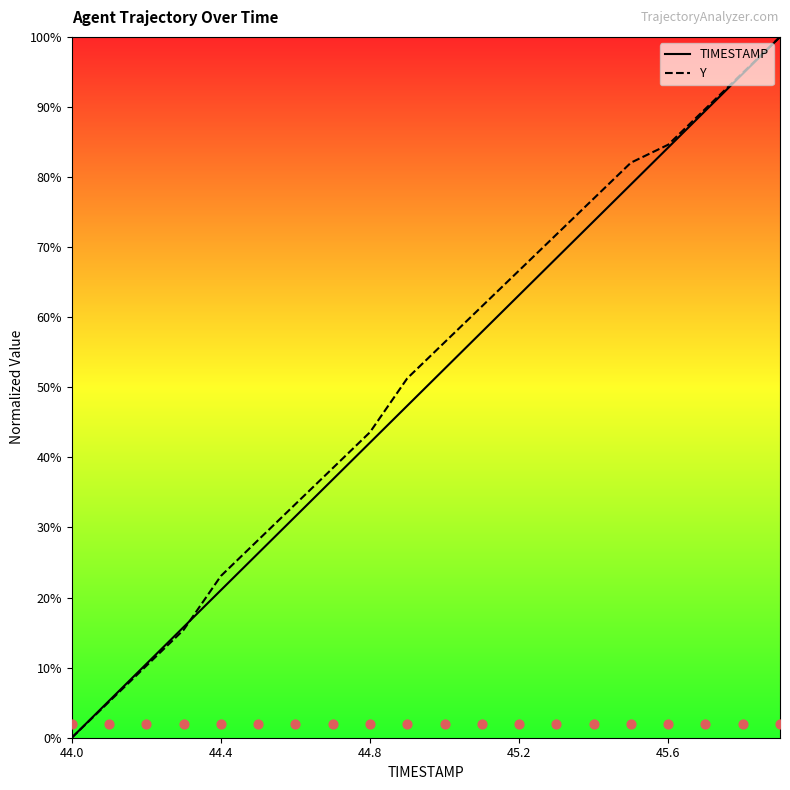

Which series has the largest Y range (max minus min)?

TIMESTAMP